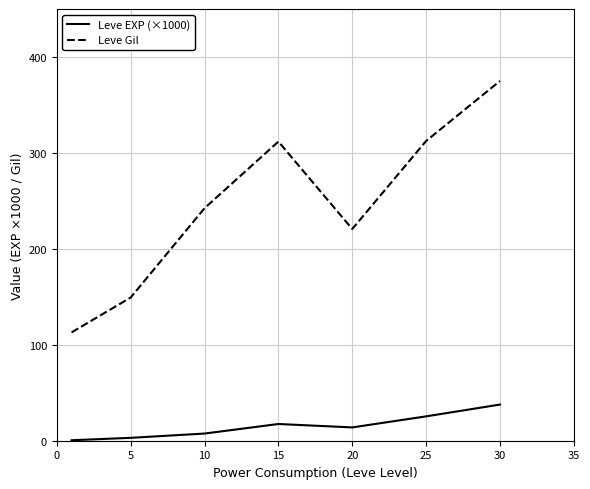

What is the minimum value for Leve Gil?

113.0